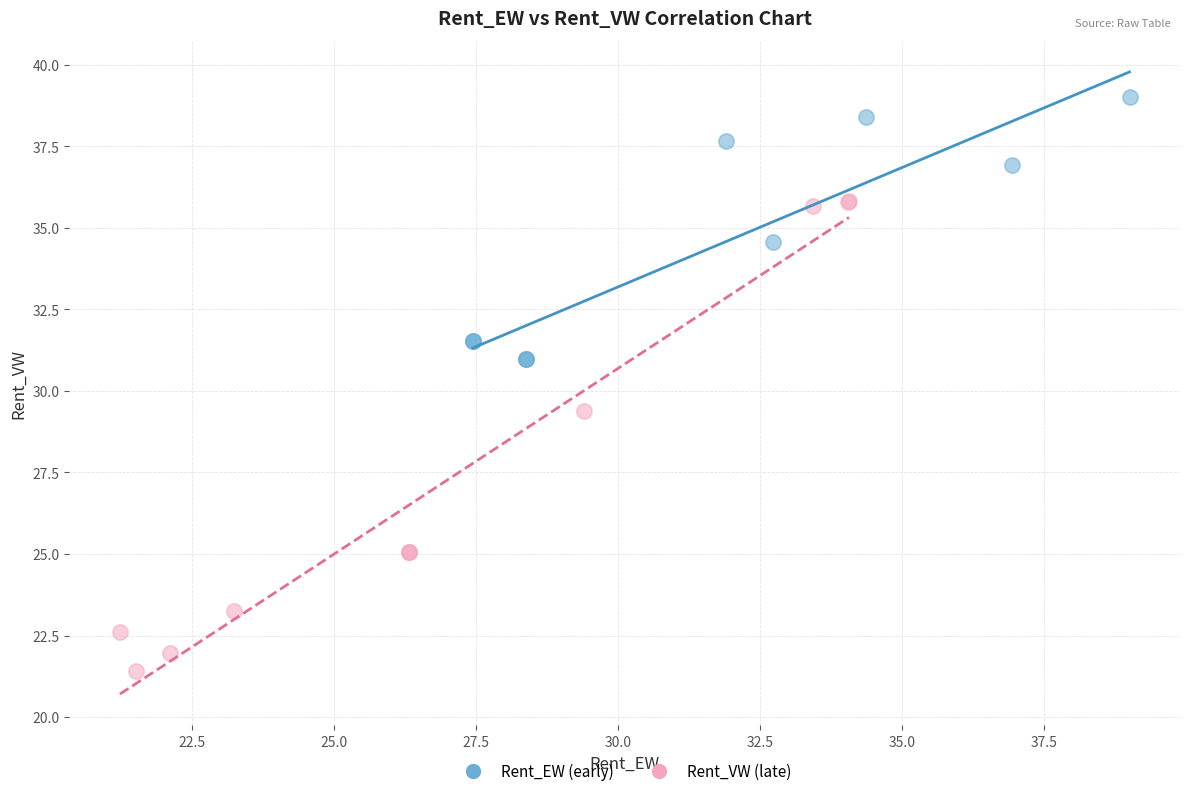

What are all the series names shown in the legend?

Rent_EW (early), Rent_VW (late)